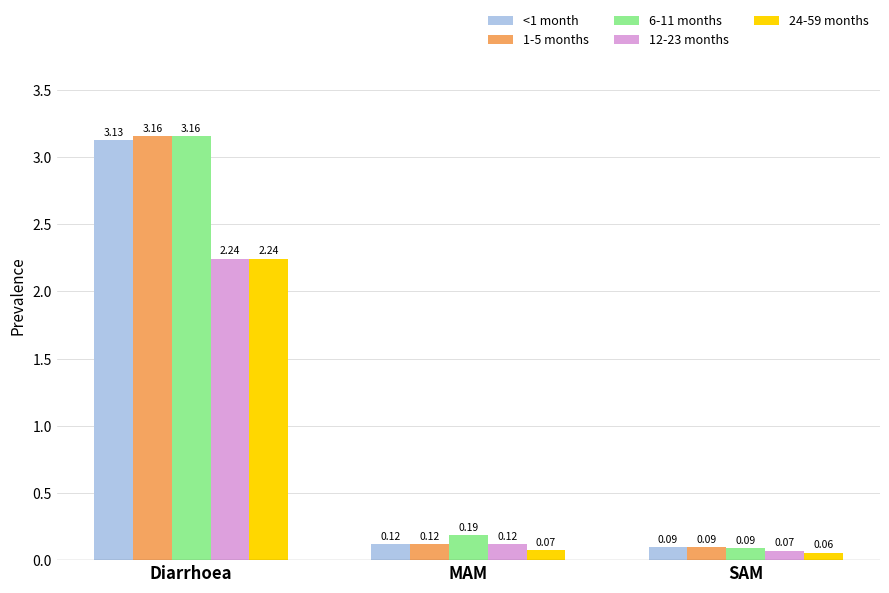

How many bars are there in total?

15